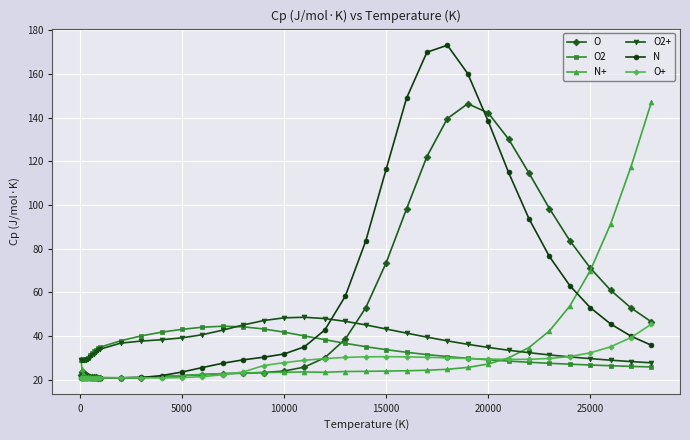

What is the average value of the O series?

50.3